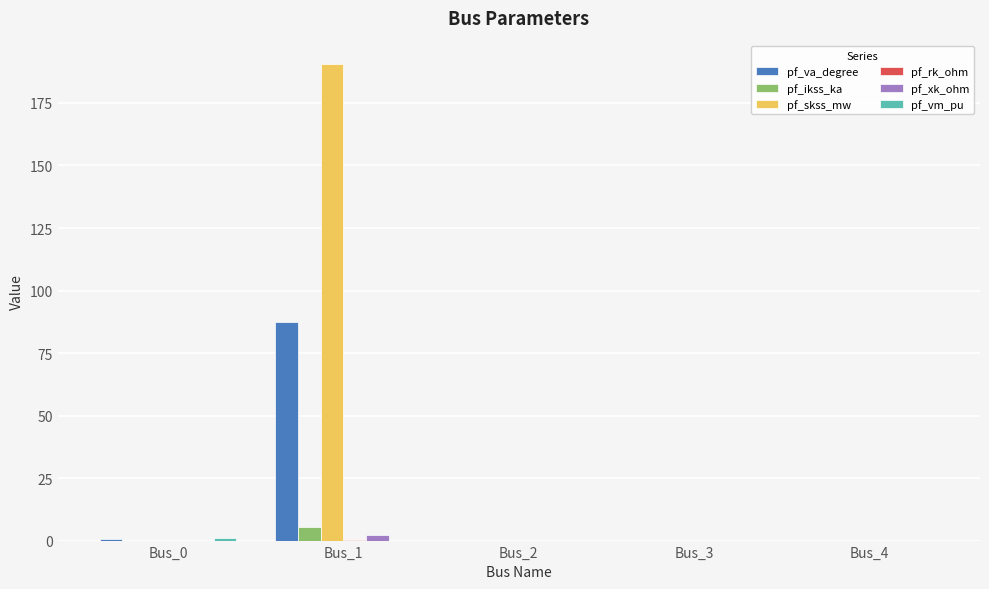

How many series are shown in this chart?

6